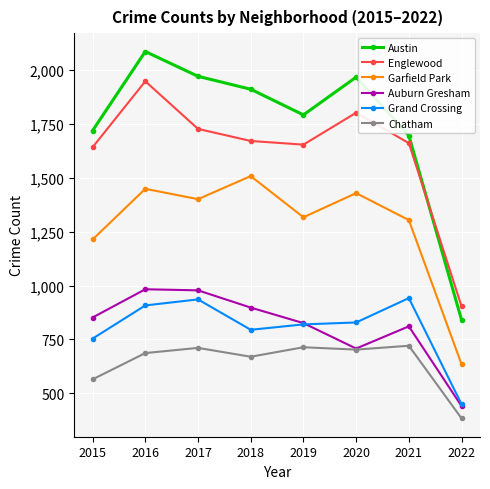

What is the difference between the second highest and second lowest values in the Auburn Gresham series?

270